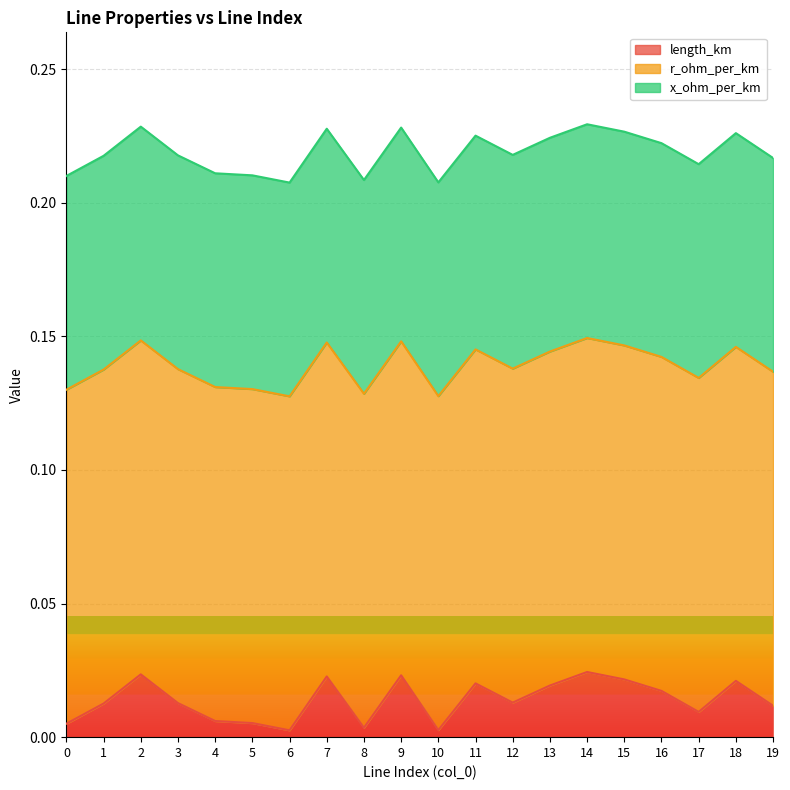

Reading left to right, extract all data points from this chart.

length_km: 0.0	0.0	0.0	0.0	0.0	0.0	0.0	0.0	0.0	0.0	0.0	0.0	0.0	0.0	0.0	0.0	0.0	0.0	0.0	0.0
r_ohm_per_km: 0.1	0.1	0.1	0.1	0.1	0.1	0.1	0.1	0.1	0.1	0.1	0.1	0.1	0.1	0.1	0.1	0.1	0.1	0.1	0.1
x_ohm_per_km: 0.1	0.1	0.1	0.1	0.1	0.1	0.1	0.1	0.1	0.1	0.1	0.1	0.1	0.1	0.1	0.1	0.1	0.1	0.1	0.1